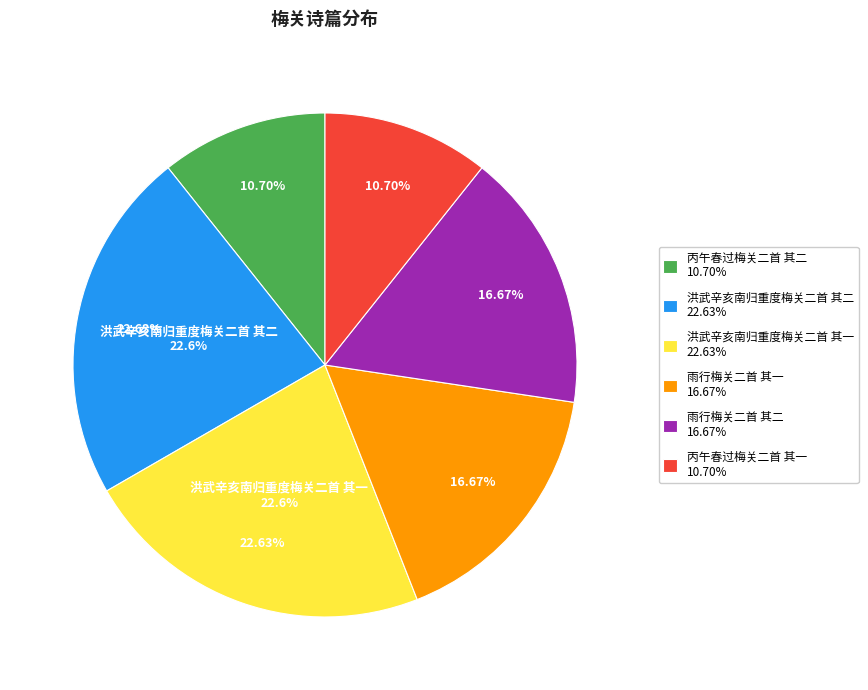

Rank the categories by value from lowest to highest.

丙午春过梅关二首 其一, 丙午春过梅关二首 其二, 雨行梅关二首 其二, 雨行梅关二首 其一, 洪武辛亥南归重度梅关二首 其一, 洪武辛亥南归重度梅关二首 其二